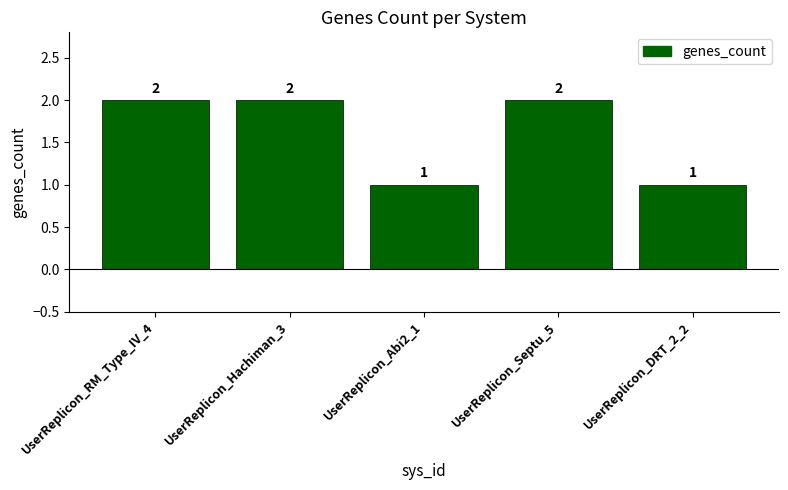

How many categories are shown in the chart?

5